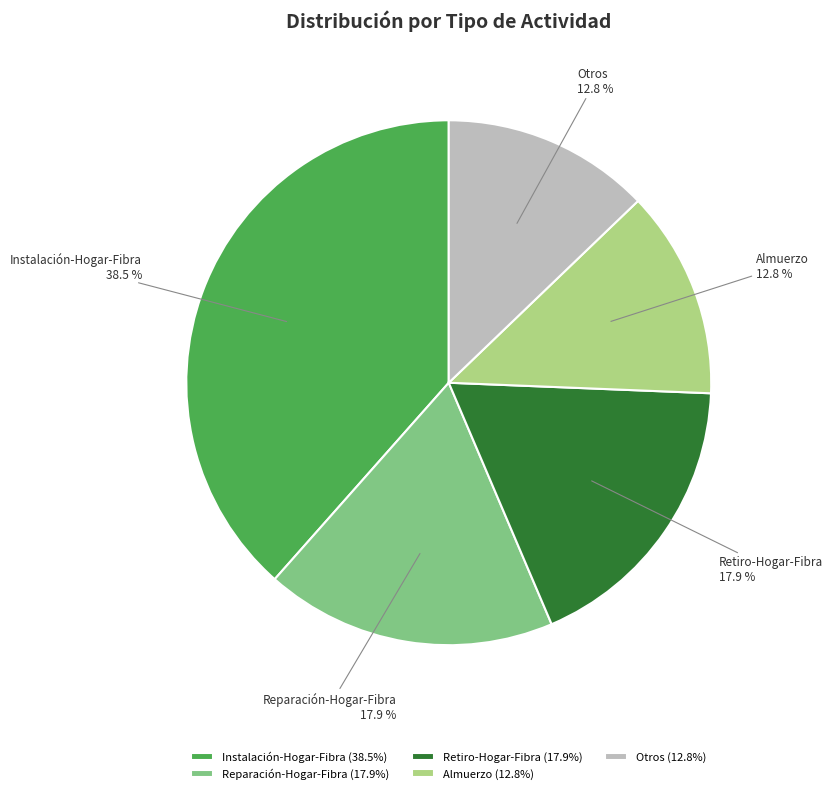

Is Retiro-Hogar-Fibra the majority of the pie?

No